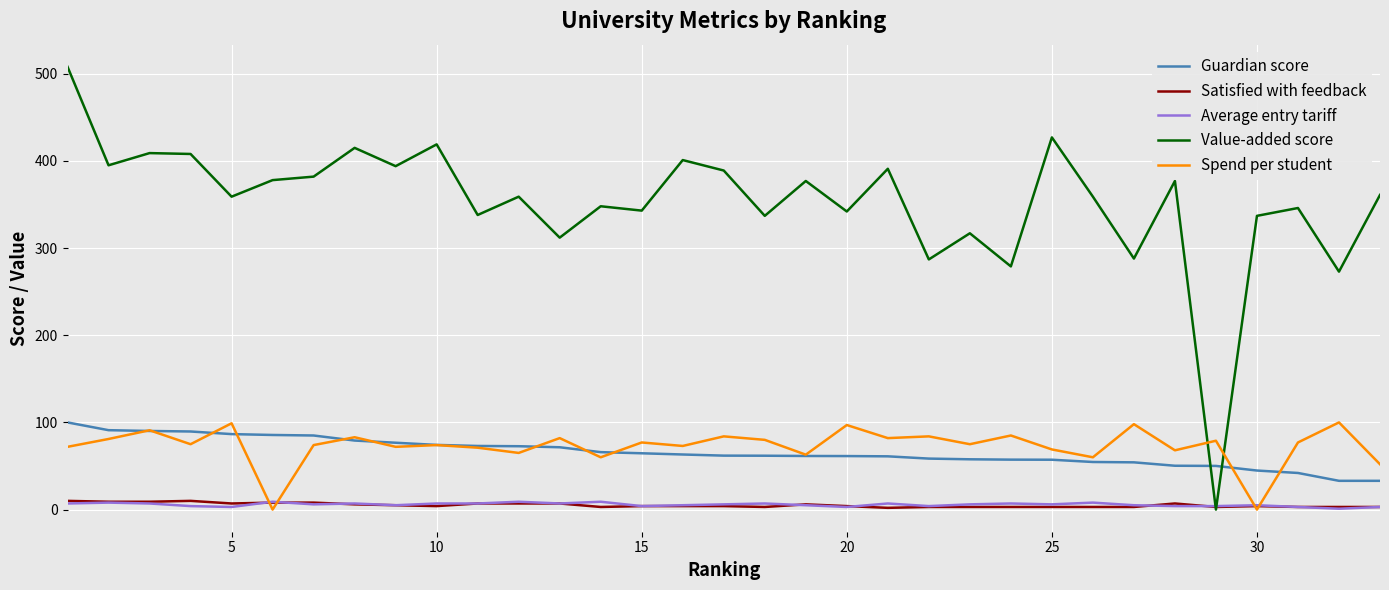

How many series are shown in this chart?

5